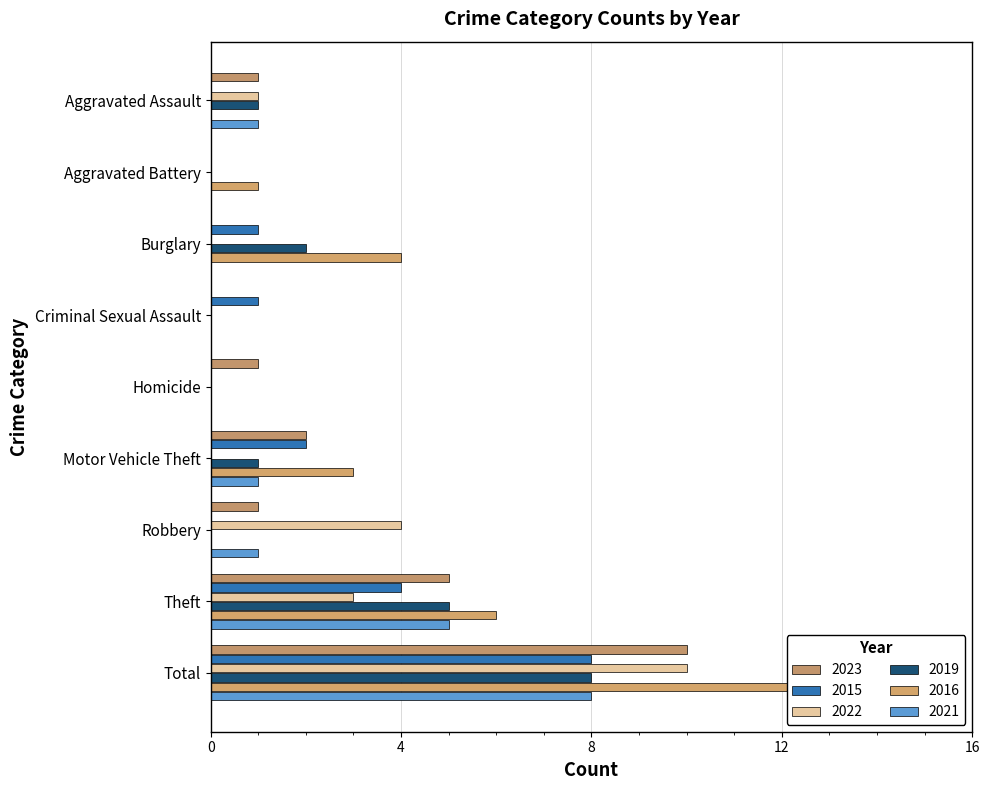

True or false: 2016 has a value of 3 at Theft.

False